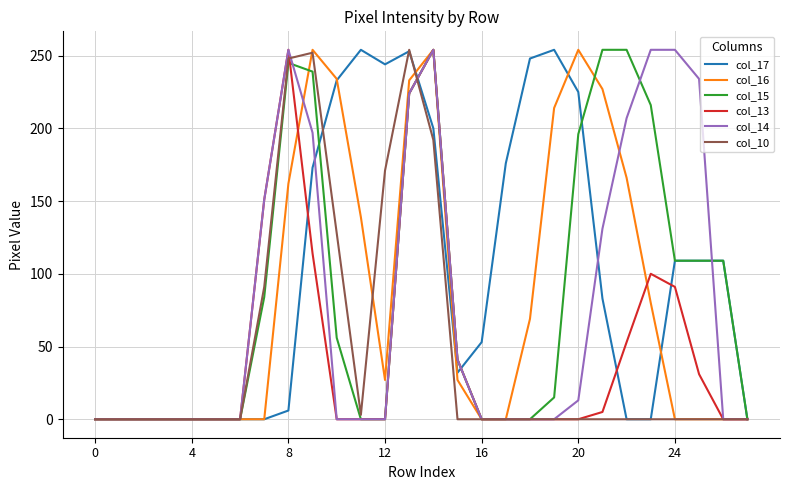

What is the greatest value displayed?

254